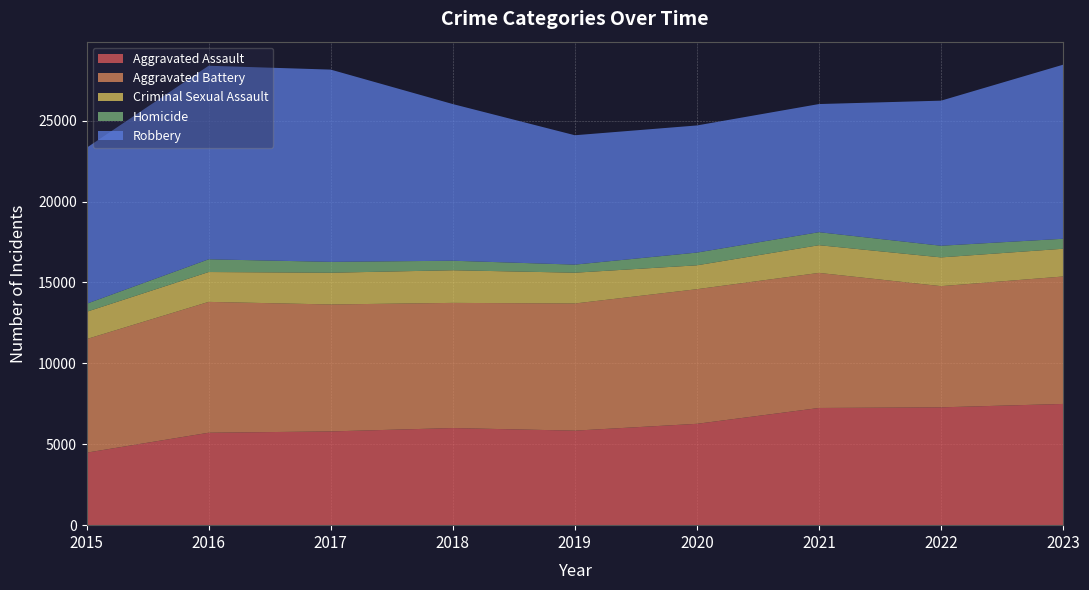

Reading left to right, extract all data points from this chart.

Aggravated Assault: 4480	5712	5793	6001	5841	6263	7242	7281	7491
Aggravated Battery: 7019	8086	7845	7735	7857	8319	8347	7489	7876
Criminal Sexual Assault: 1687	1845	1961	2017	1903	1476	1712	1777	1714
Homicide: 496	786	672	588	499	787	804	720	617
Robbery: 9638	11960	11880	9681	7995	7855	7918	8965	10757